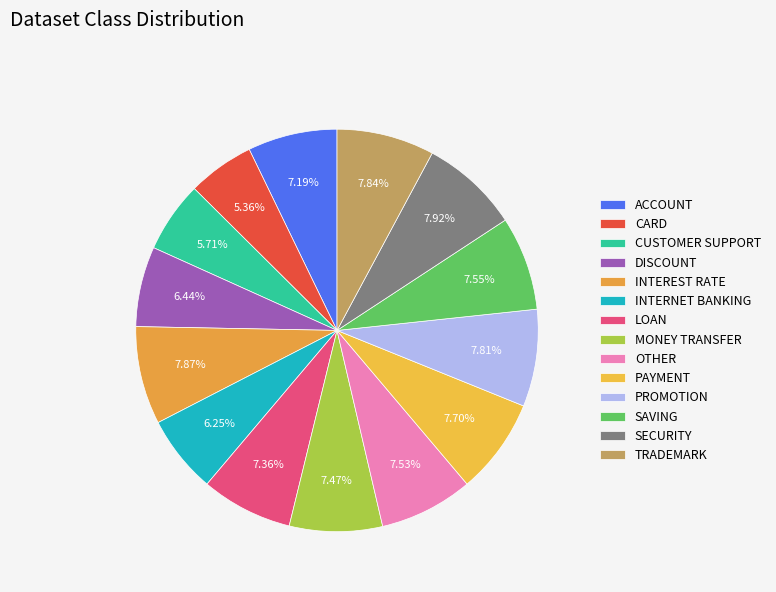

Is there a majority slice in this chart?

No